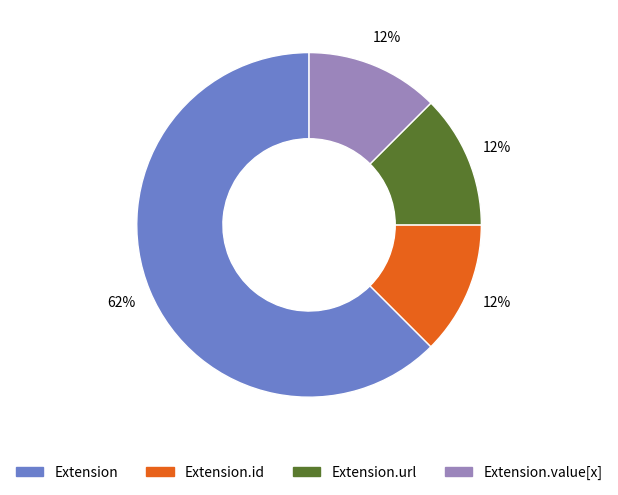

Is there a majority slice in this chart?

Yes